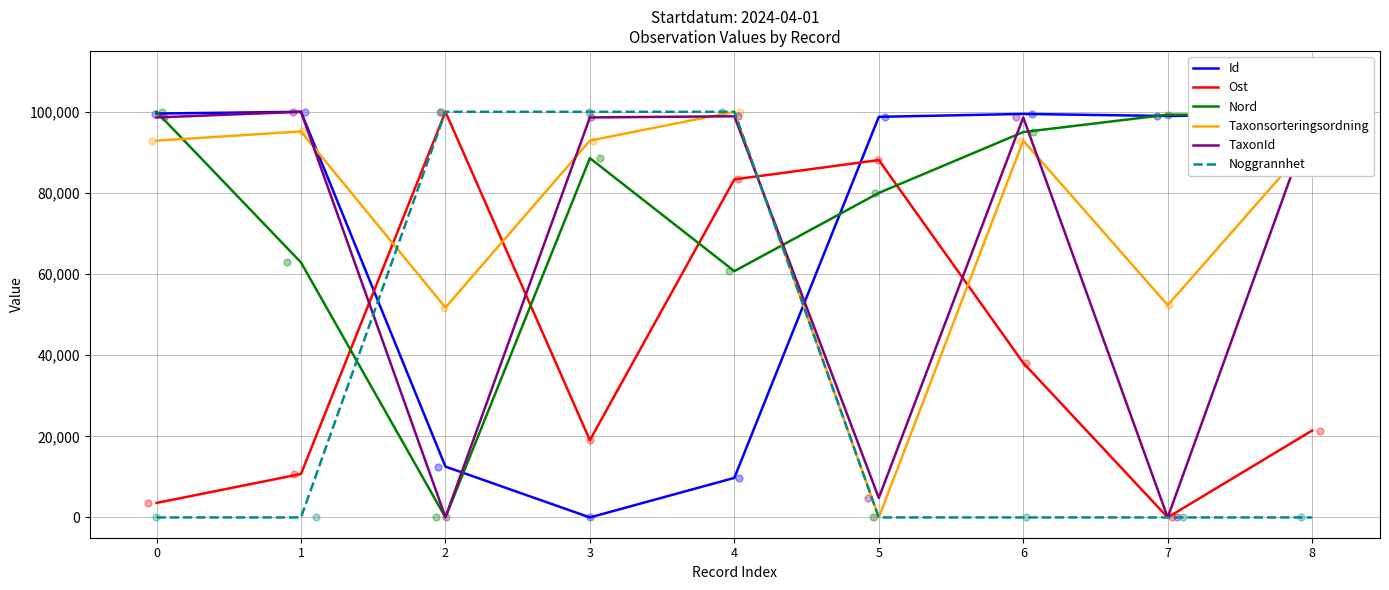

Which series has the largest total across all categories?

Nord